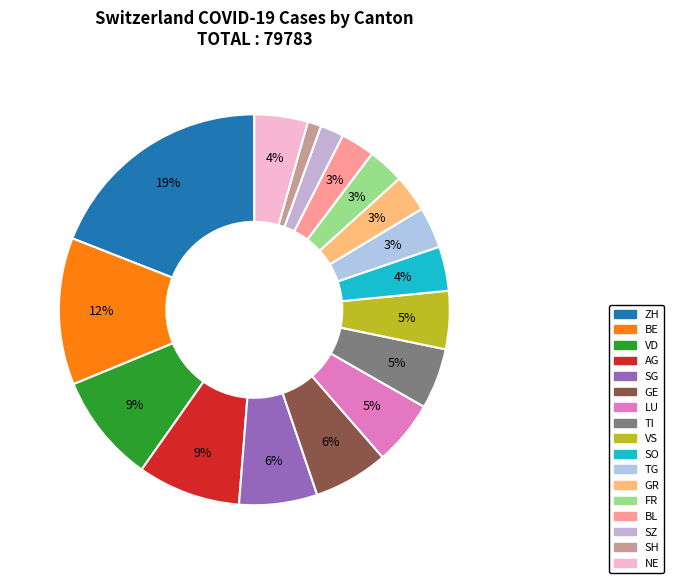

How many slices are in this pie chart?

17